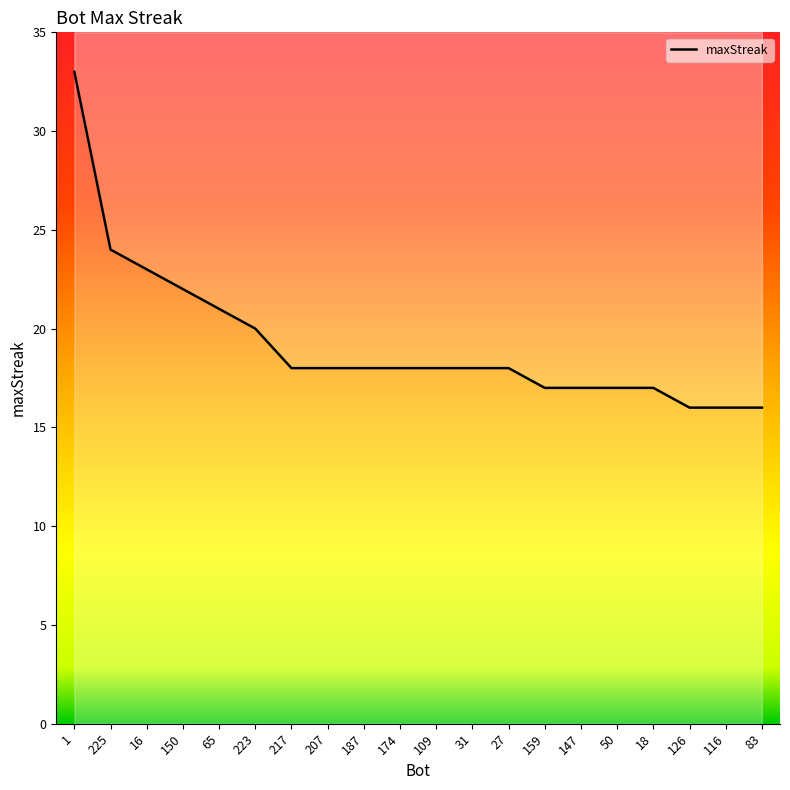

The value at 1 is 33. True or false?

True